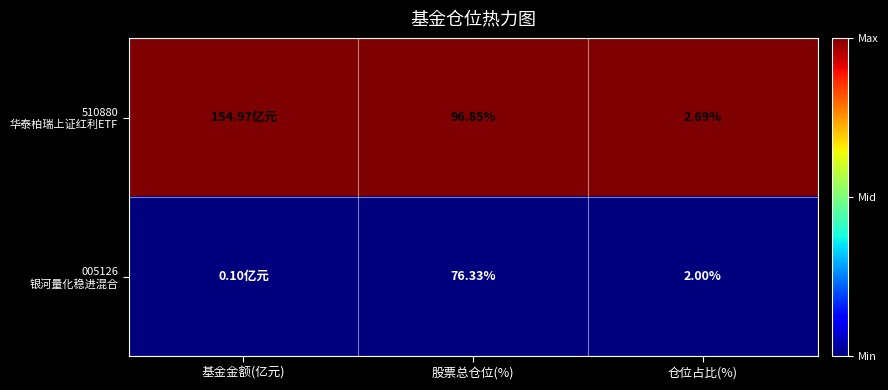

At 股票总仓位(%), list the series in order from smallest to largest.

005126 银河量化稳进混合, 510880 华泰柏瑞上证红利ETF